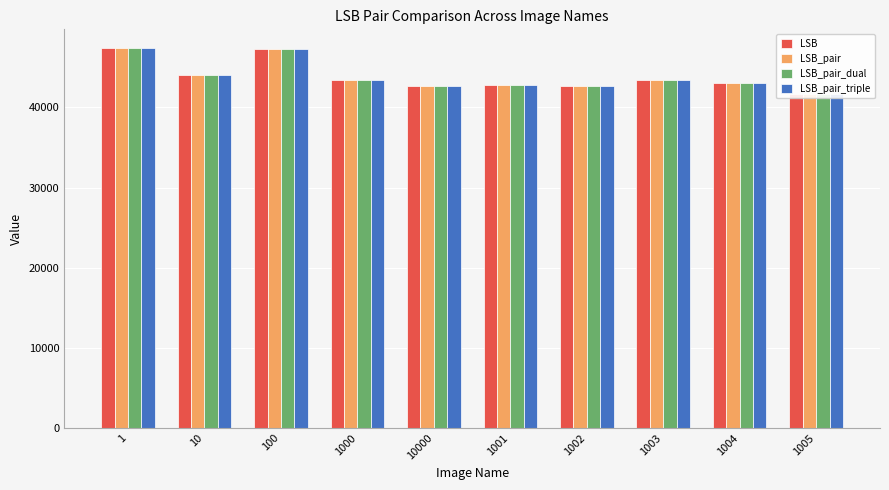

At how many categories does at least one series exceed 46105?

2